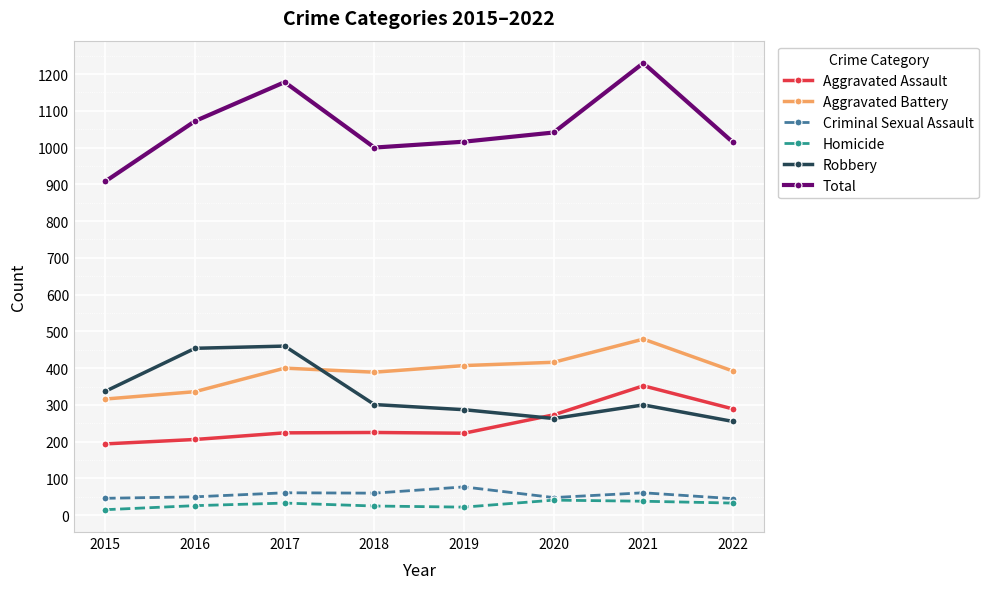

True or false: Total and Aggravated Assault cross at least once.

False